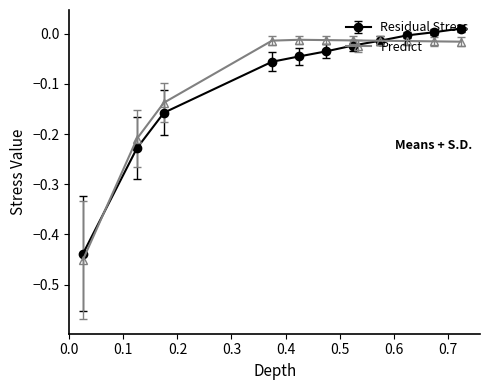

How many categories are shown in the chart?

11